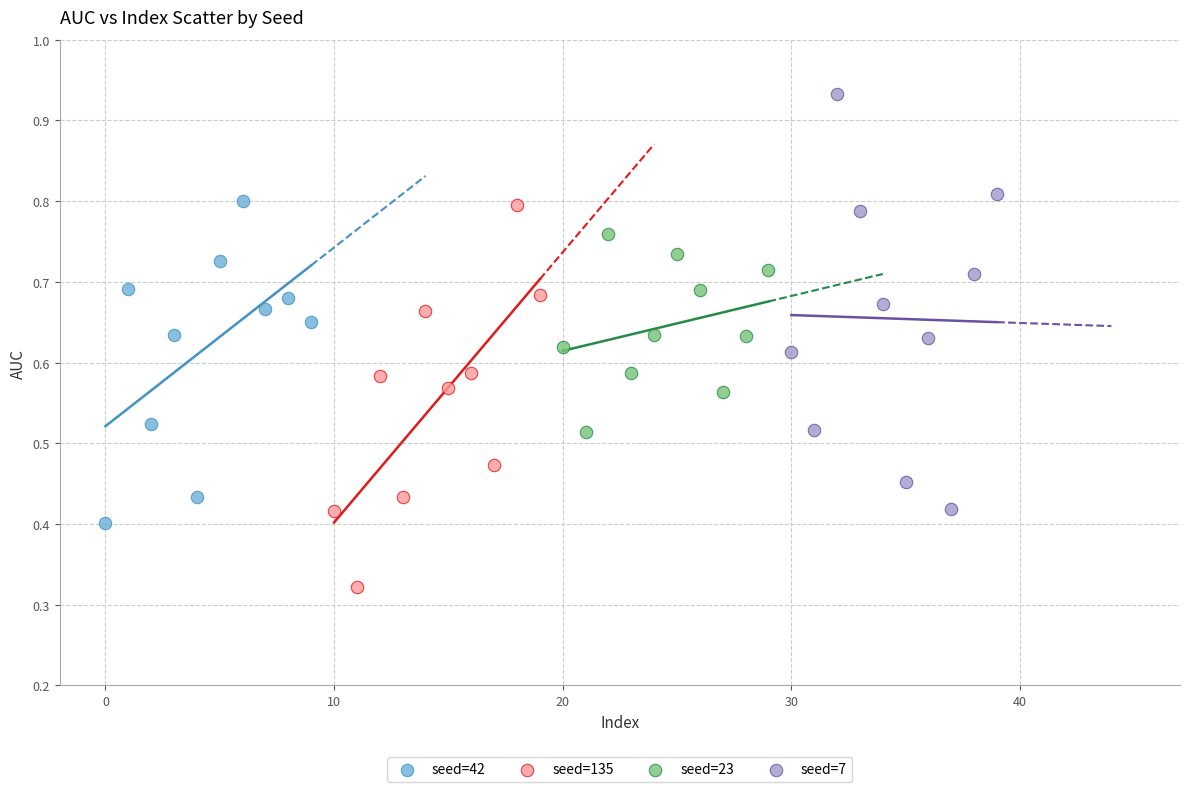

What are all the series names shown in the legend?

seed=42, seed=135, seed=23, seed=7